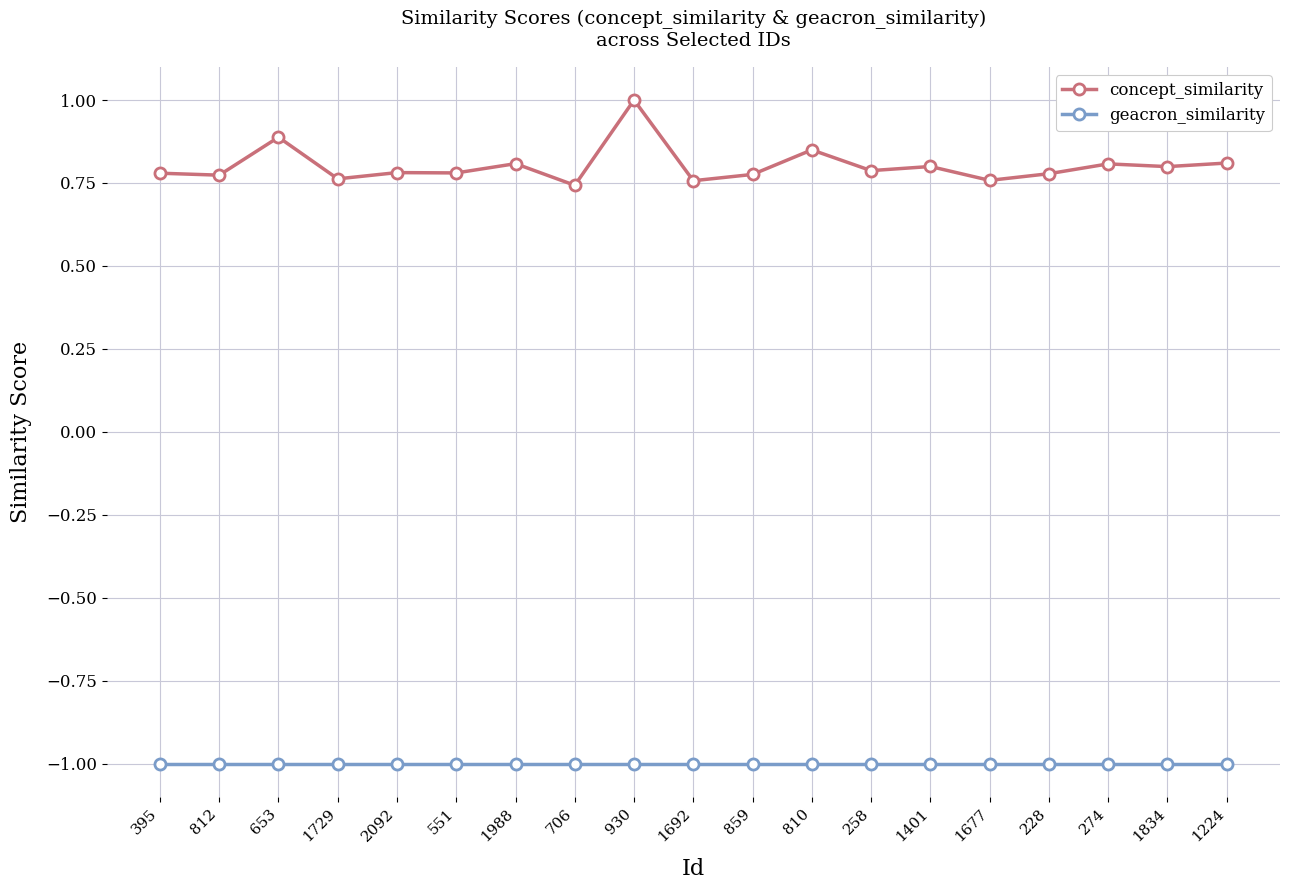

What is the sum of the geacron_similarity values at 1401 and 706?

-2.0